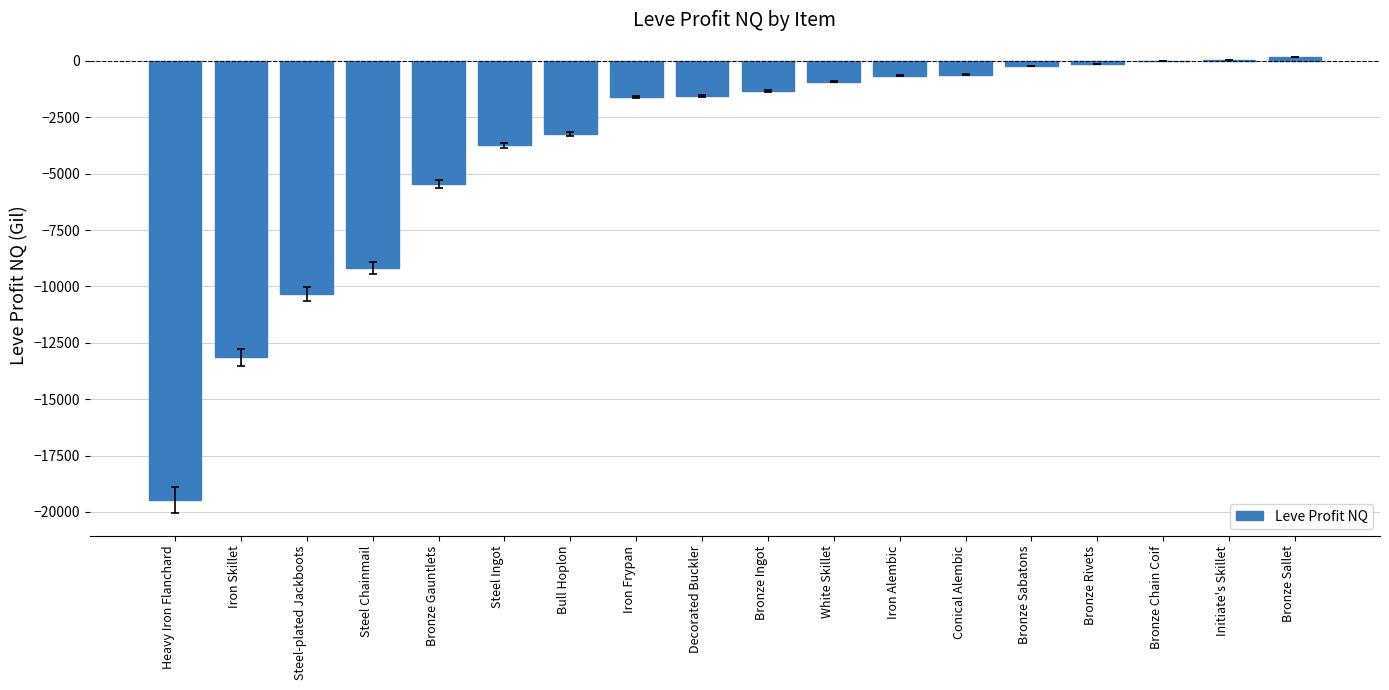

True or false: the data shows -13150.0 at Iron Skillet.

True